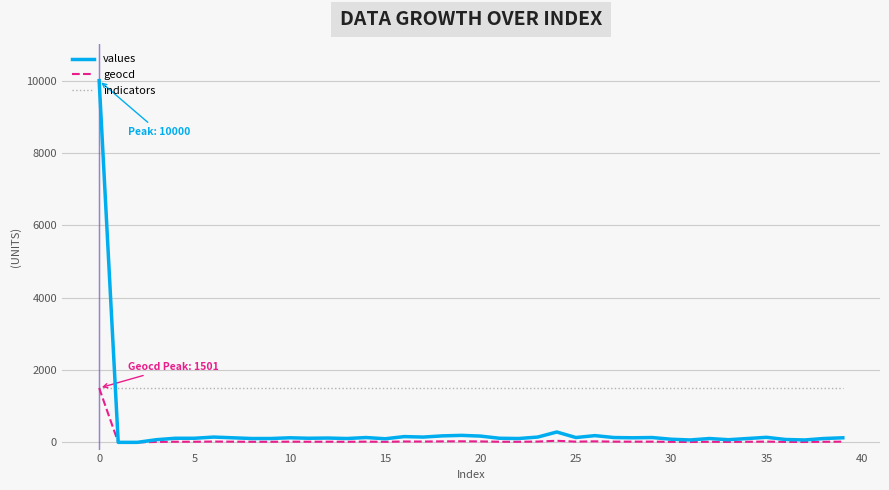

Does the chart have visible grid lines?

Yes